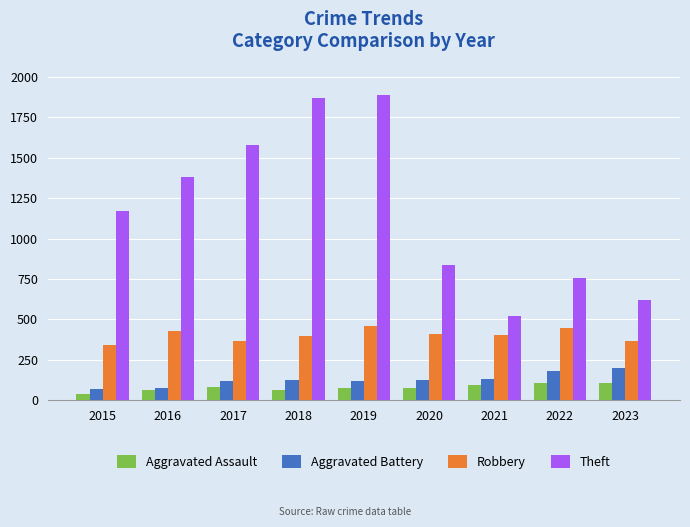

Which series has the widest spread of values?

Theft